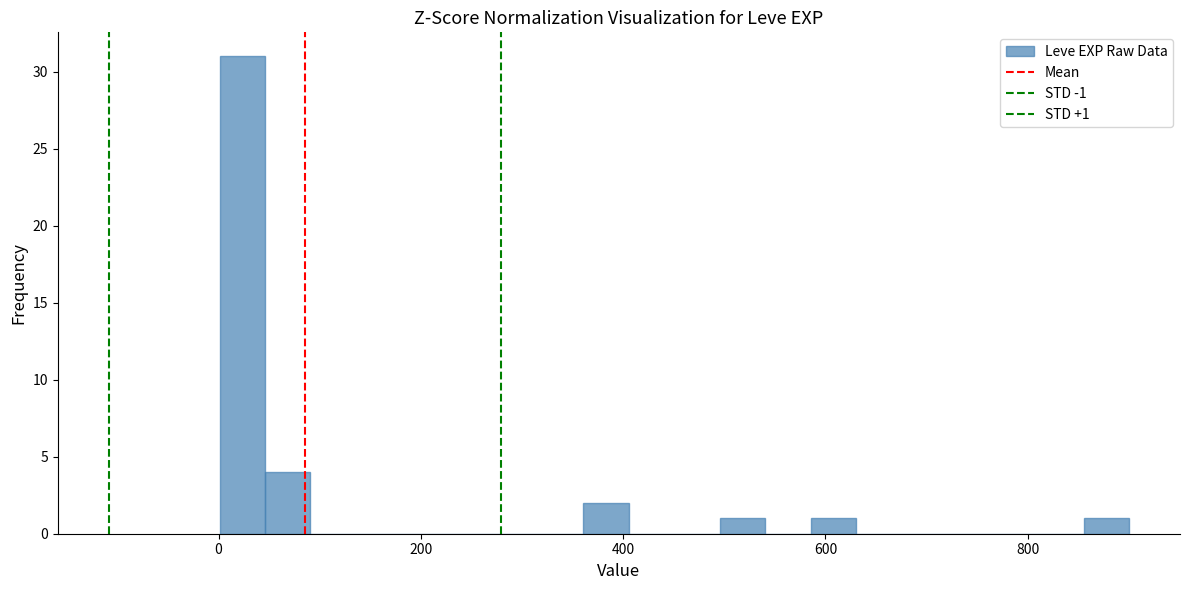

Around what value on the x-axis is the tallest bar? Give the approximate position of its centre, as read against the axis.

20